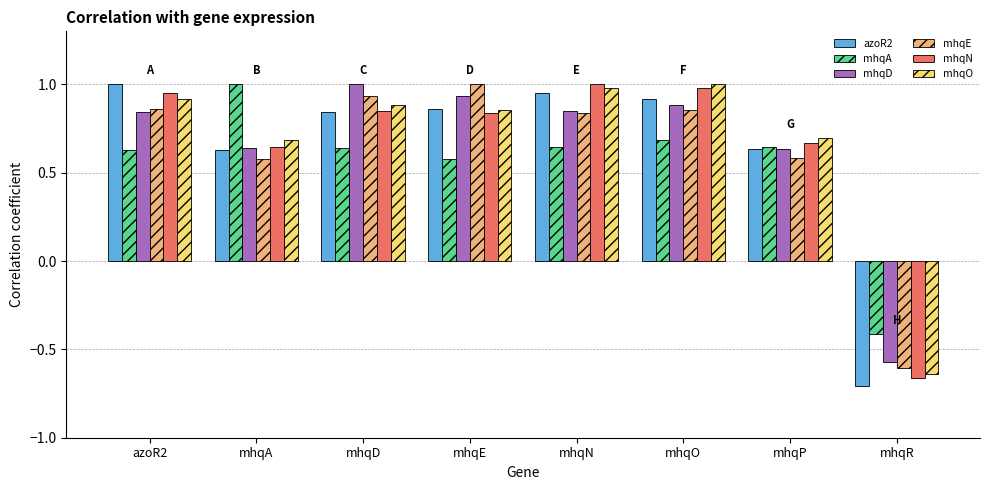

How many bars are there in total?

48